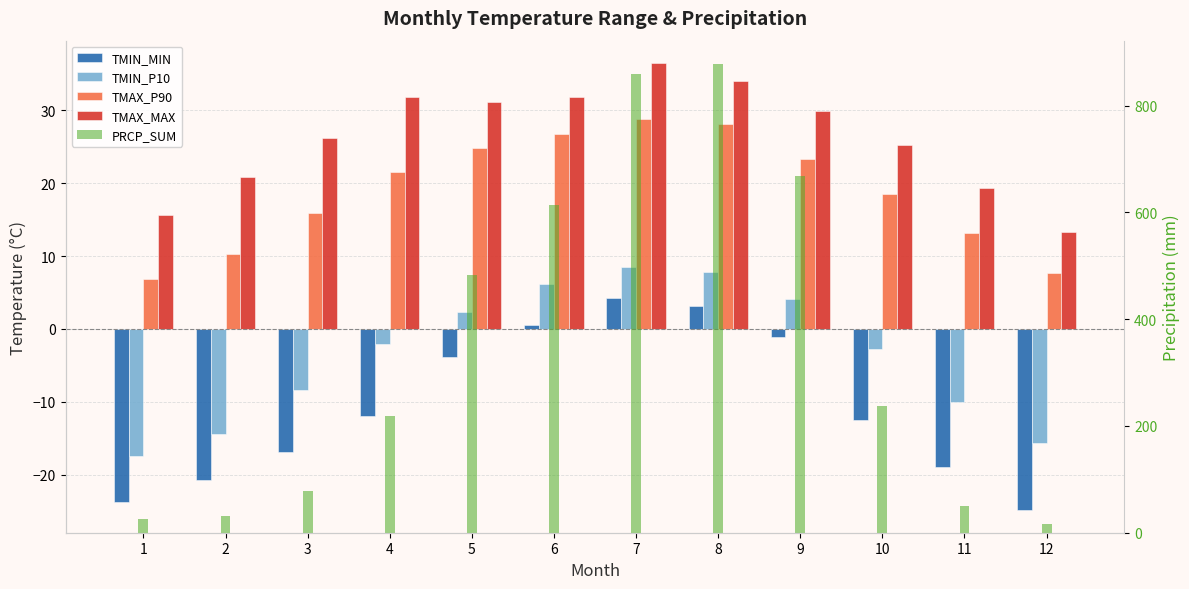

At which category is the sum across all series the highest?

8